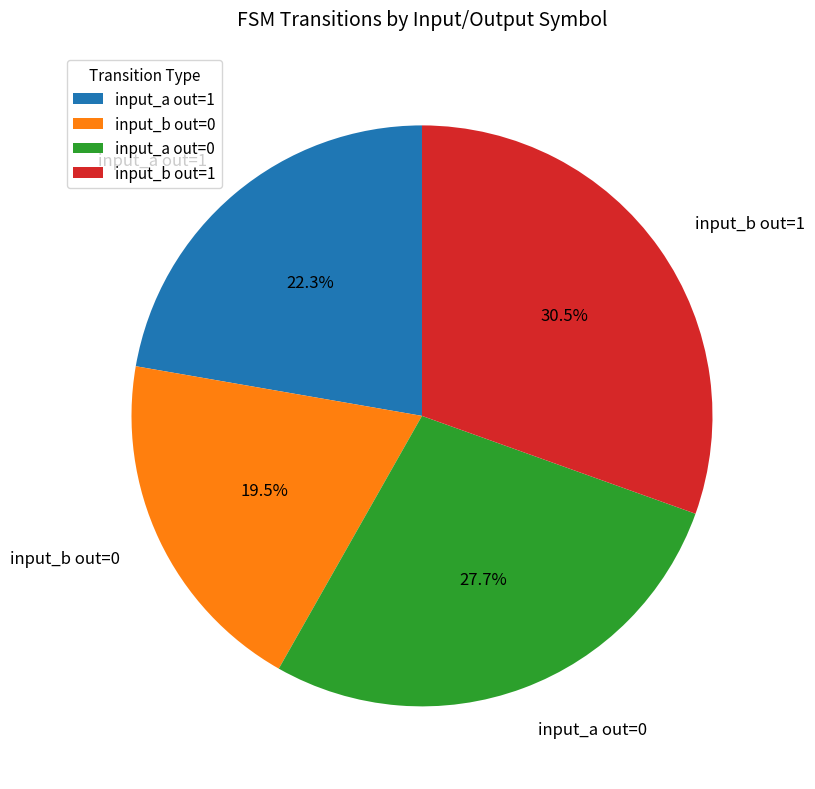

What portion of the pie excludes input_b out=1?

69.5%